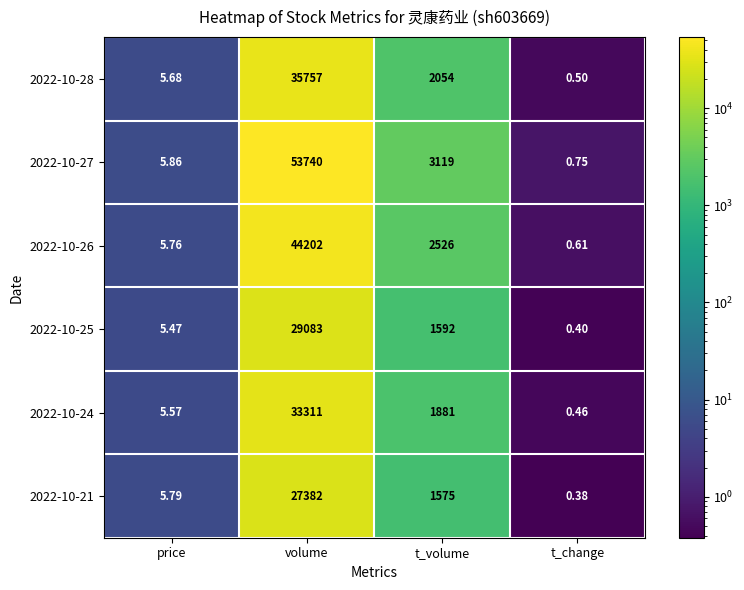

At which category is the sum across all series the highest?

volume